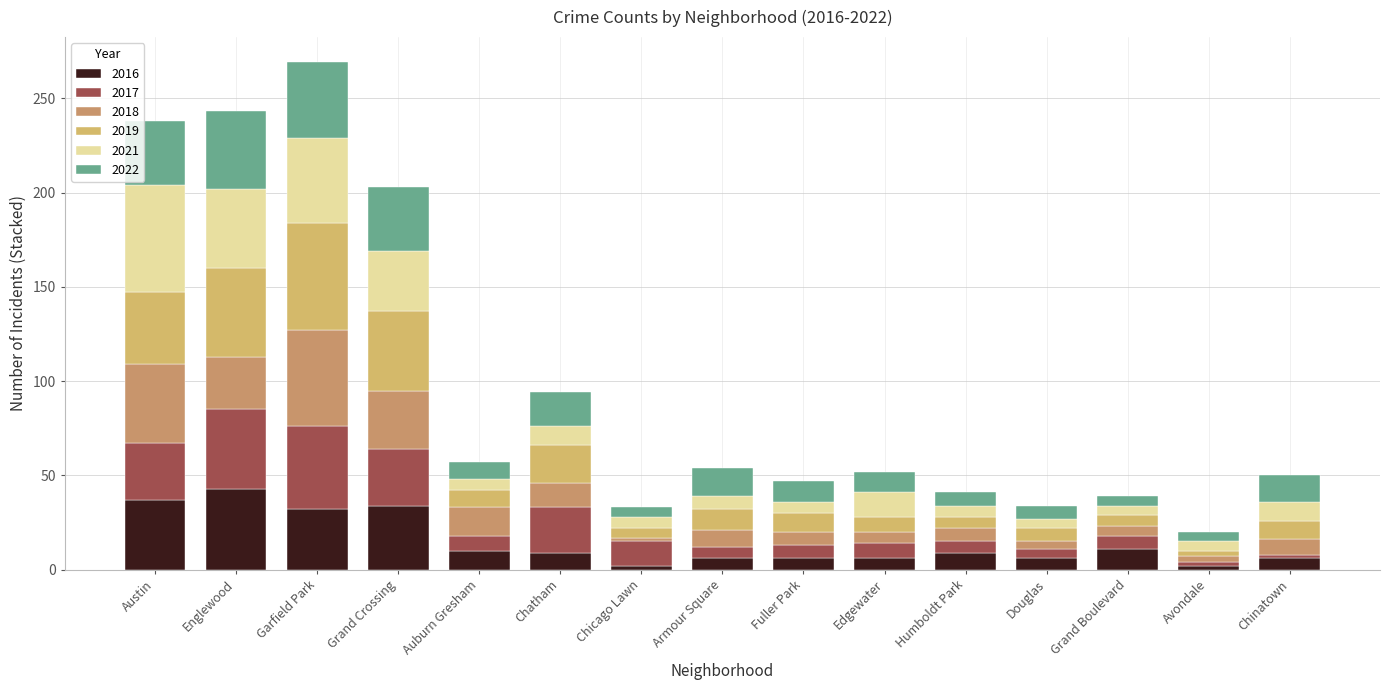

What is the label of the 9th bar from the left?

Fuller Park